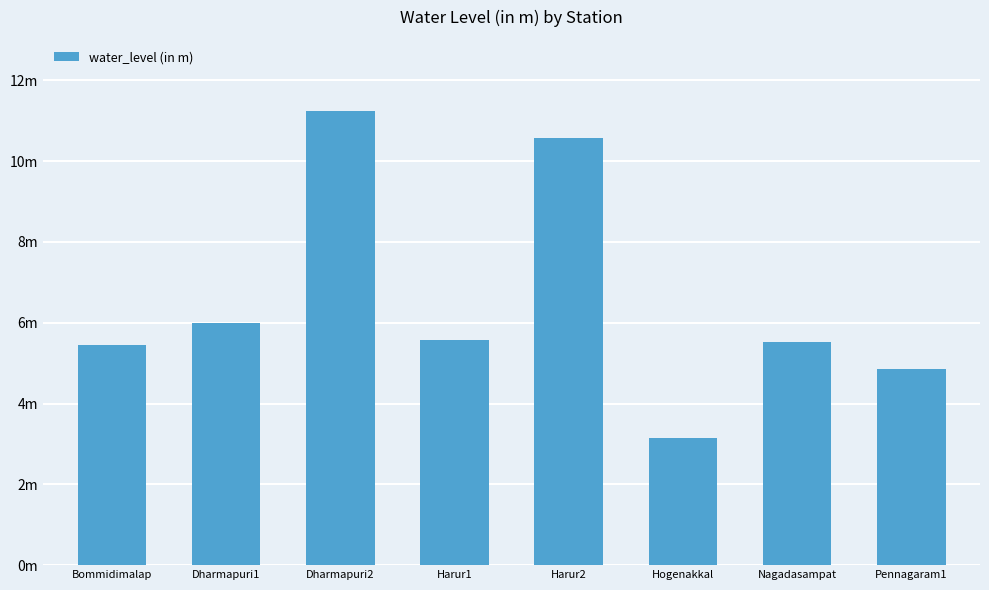

What value does the data have at Nagadasampat?

5.5